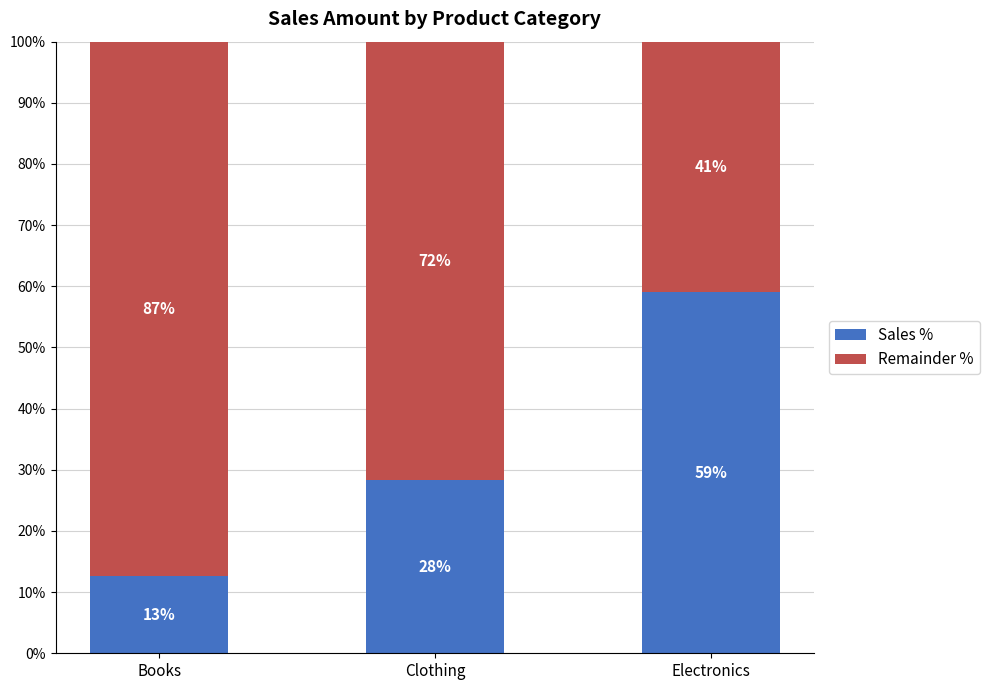

Does the chart contain stacked bars?

Yes